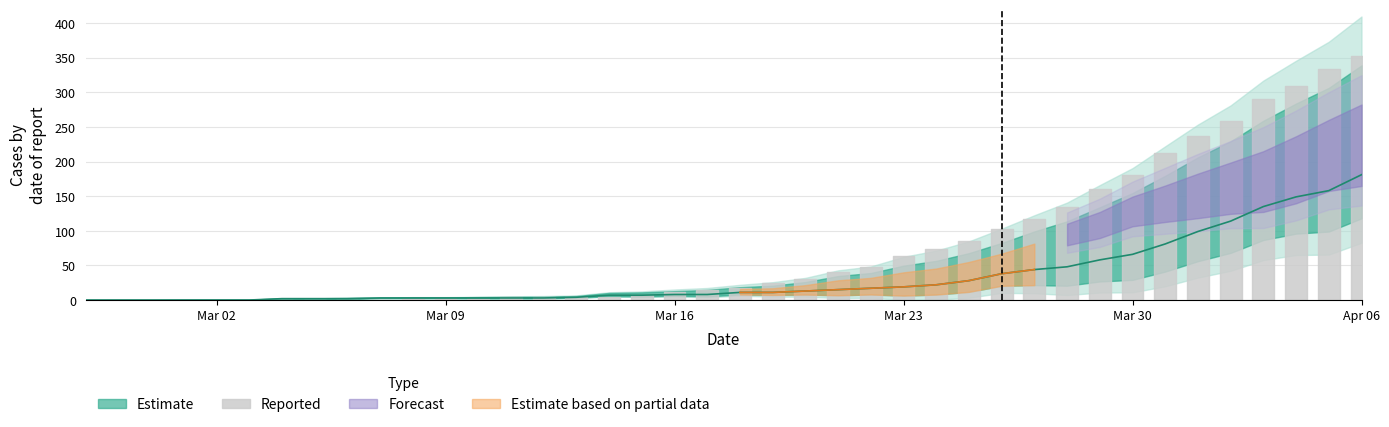

What is the difference between the maximum and minimum values?

181